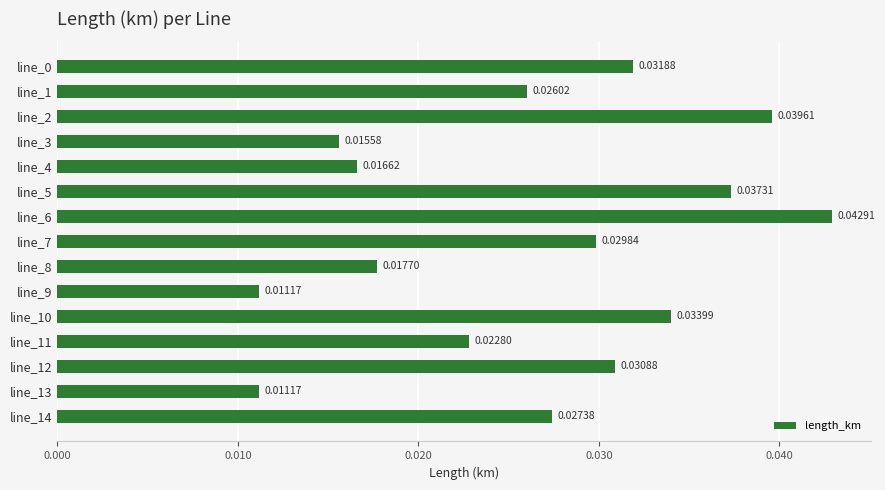

Which has a higher value, line_6 or line_3?

line_6